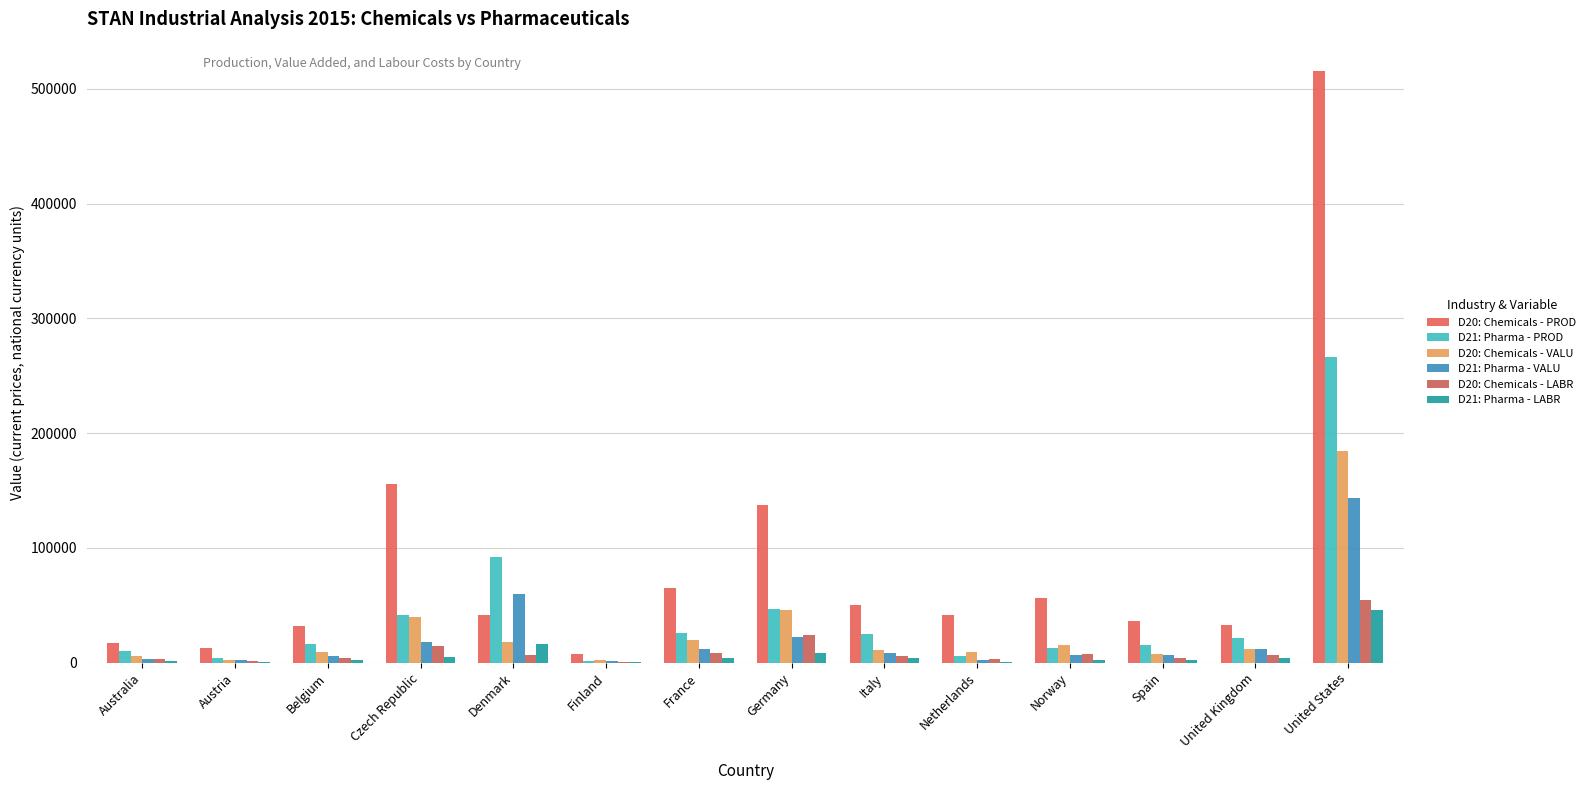

How many distinct data groups are displayed?

6